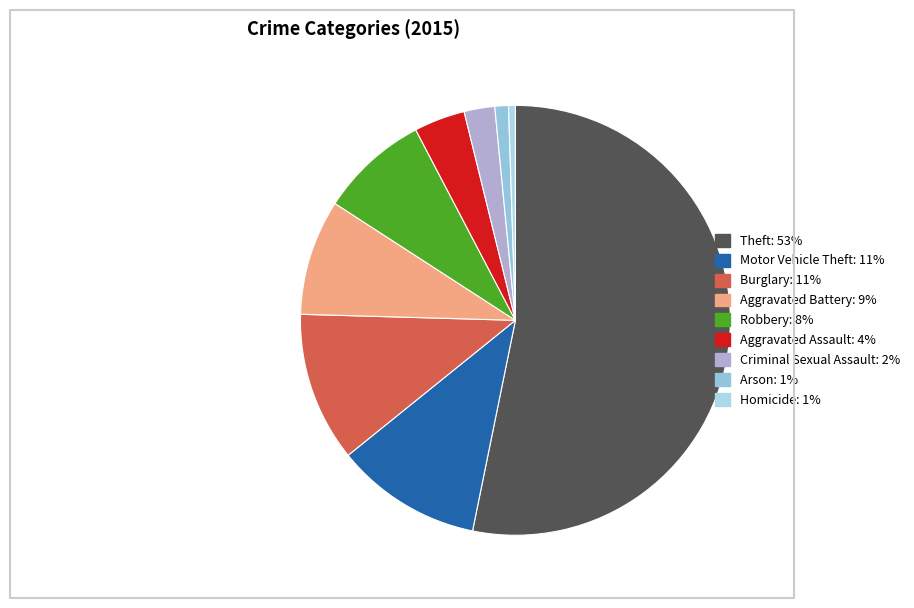

Which category accounts for the majority?

Theft